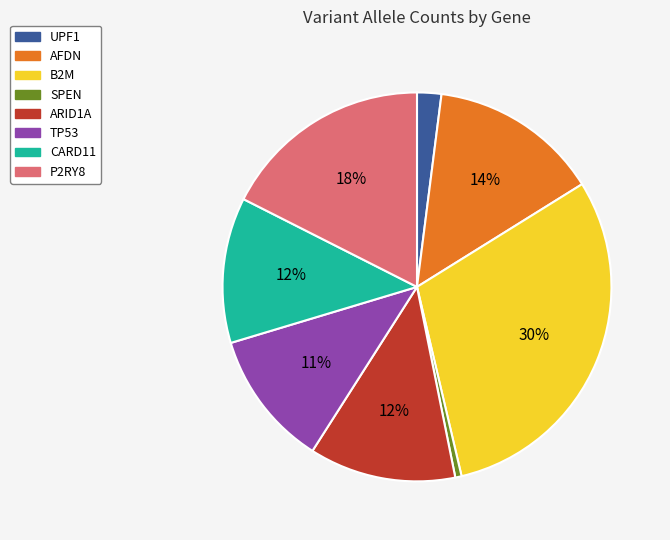

Combined, do CARD11 and UPF1 account for over 50%?

No